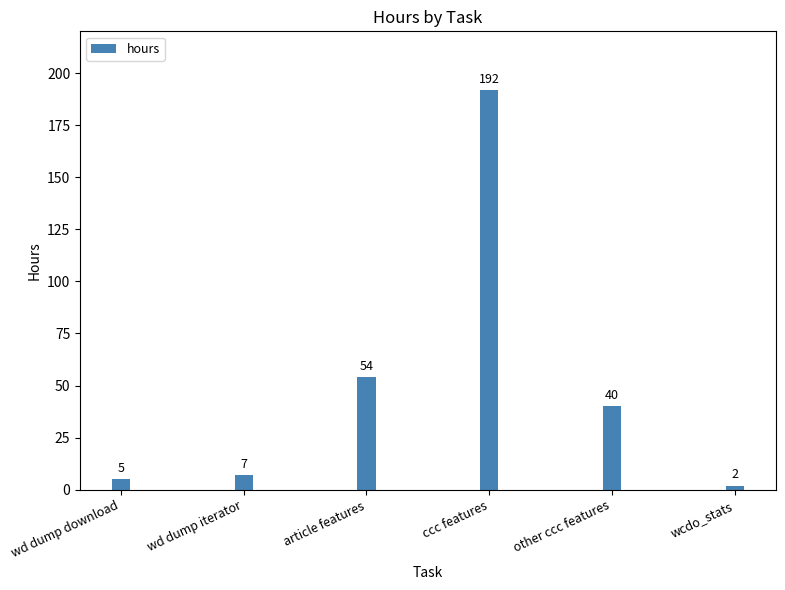

What is the minimum value shown in the chart?

2